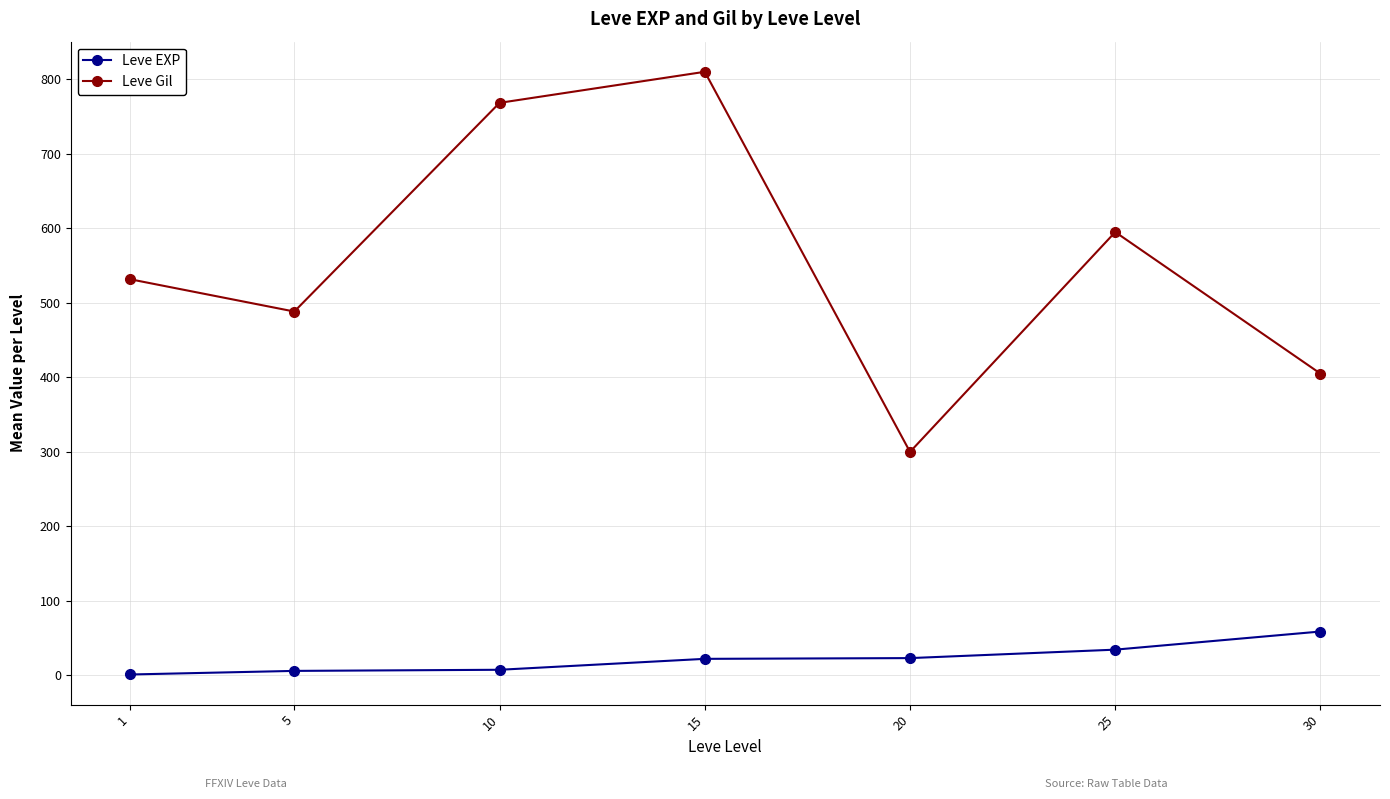

How many values in the Leve EXP series exceed 22?

4